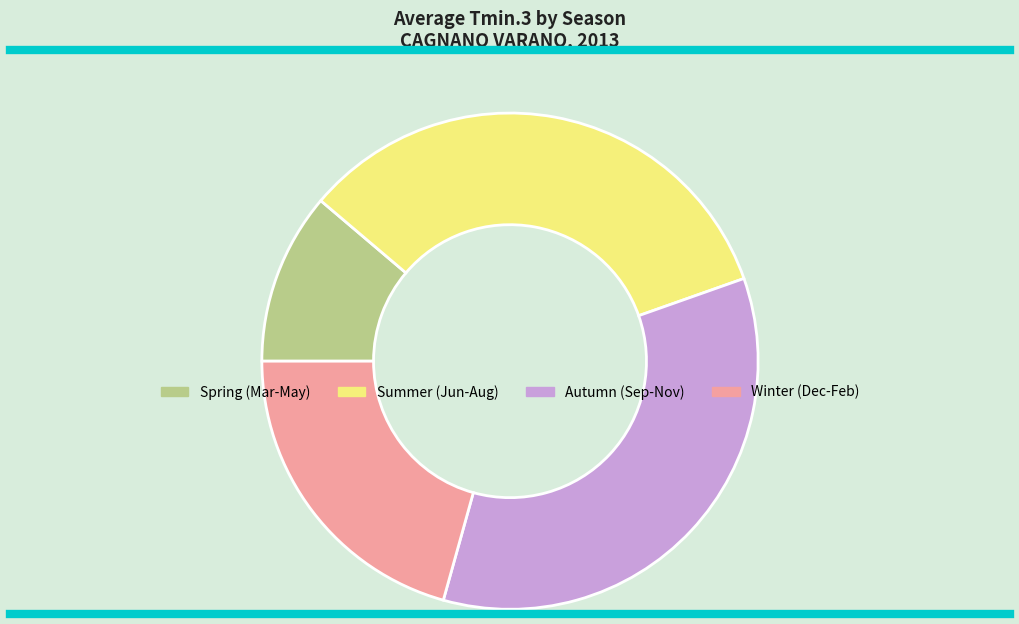

How many slices are in this pie chart?

4